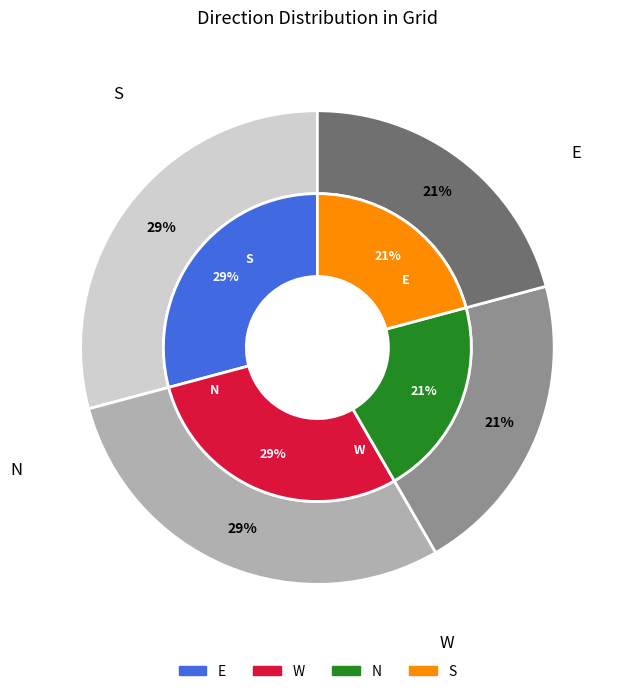

Does any single category account for the majority?

No